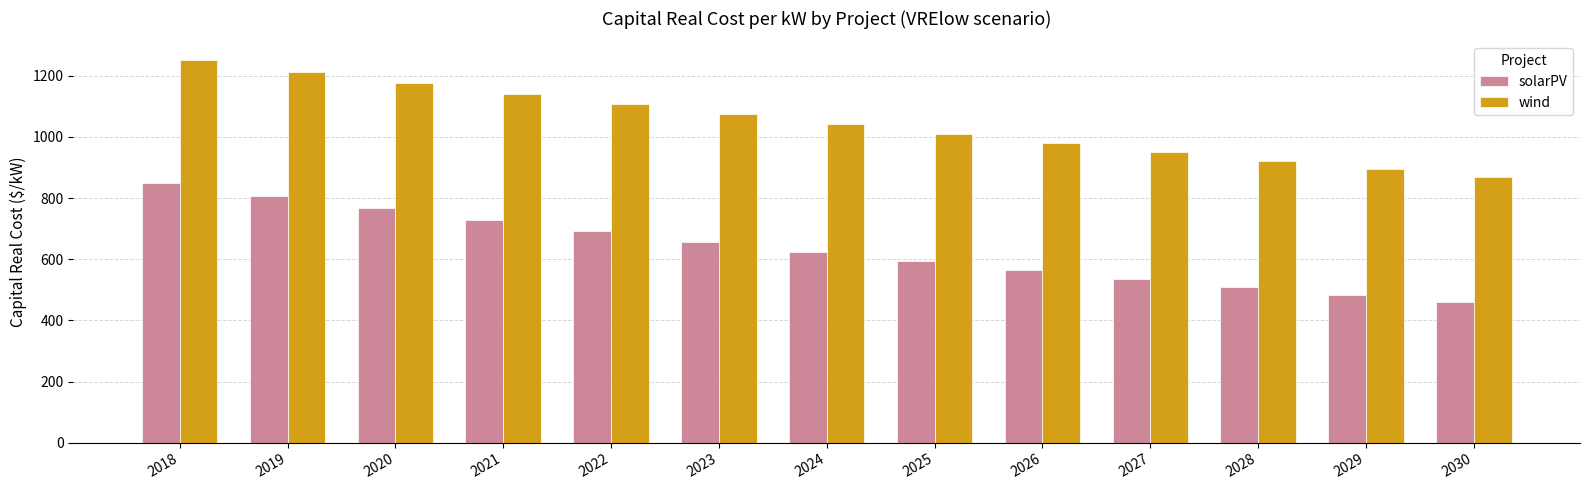

What is the minimum value for wind?

867.3